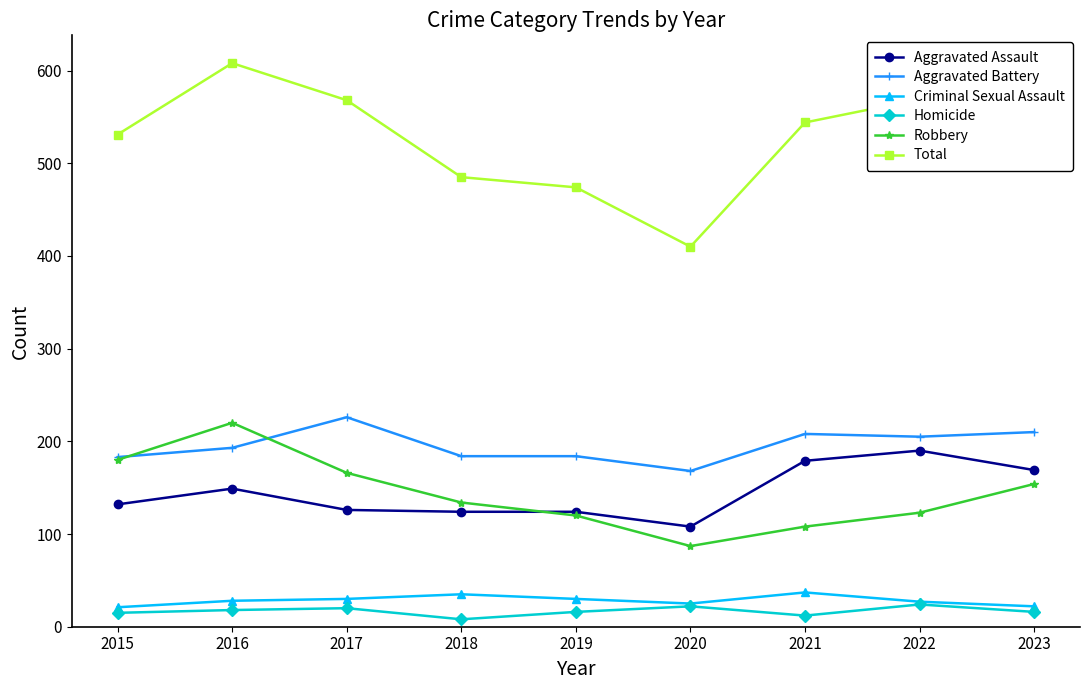

At which category does Robbery reach its first local peak?

2016